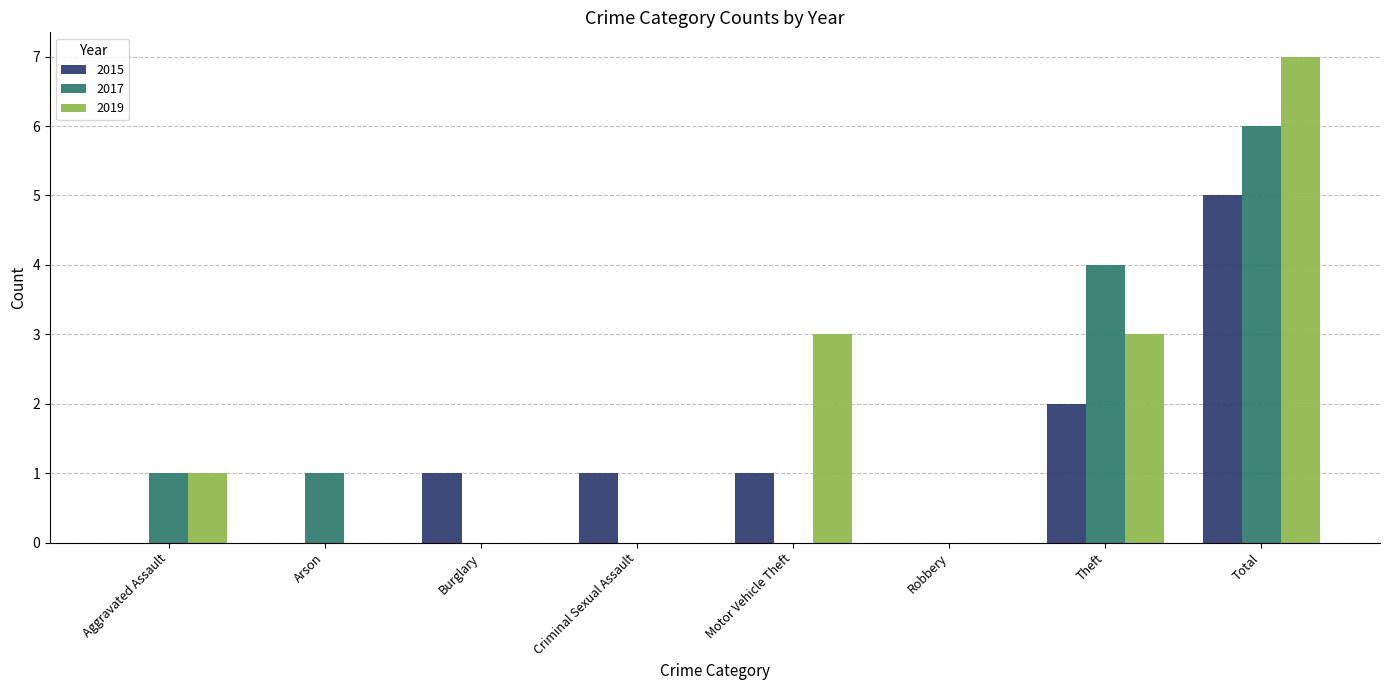

Reading right to left, extract all data points from this chart.

2015: 5	2	0	1	1	1	0	0
2017: 6	4	0	0	0	0	1	1
2019: 7	3	0	3	0	0	0	1